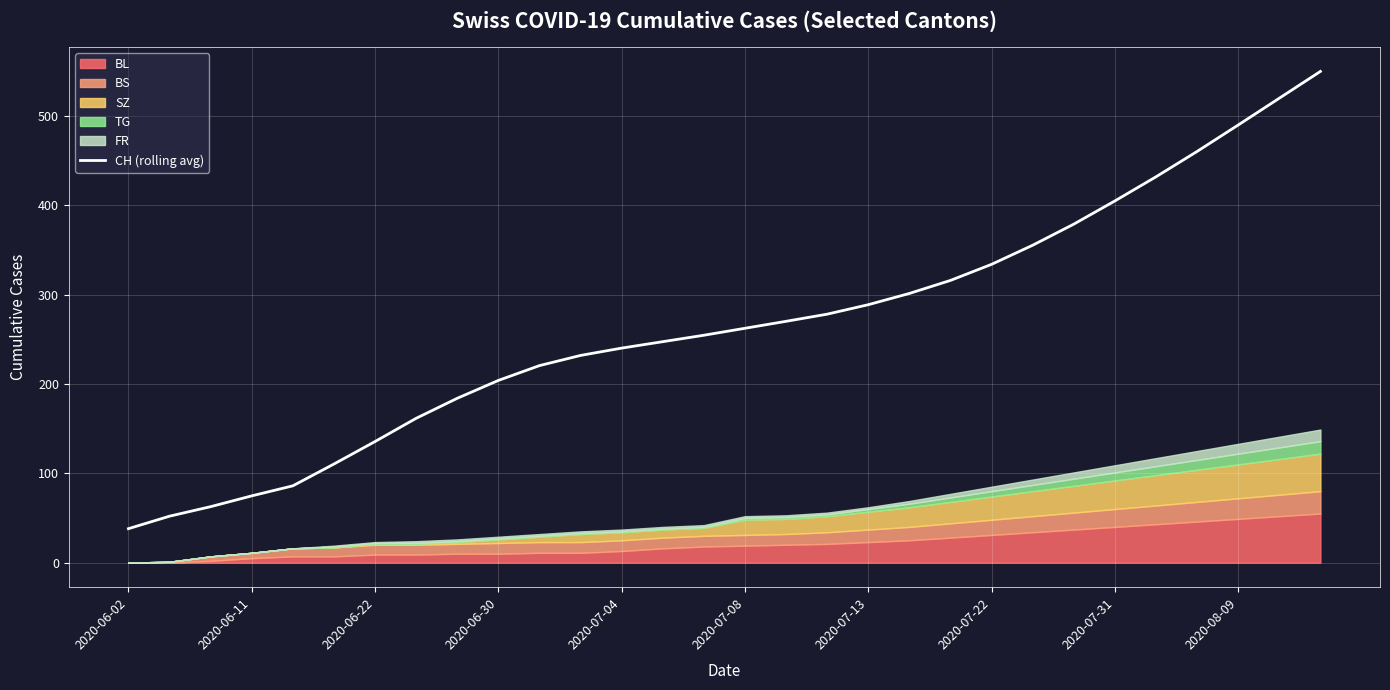

How many lines are shown in the chart?

1